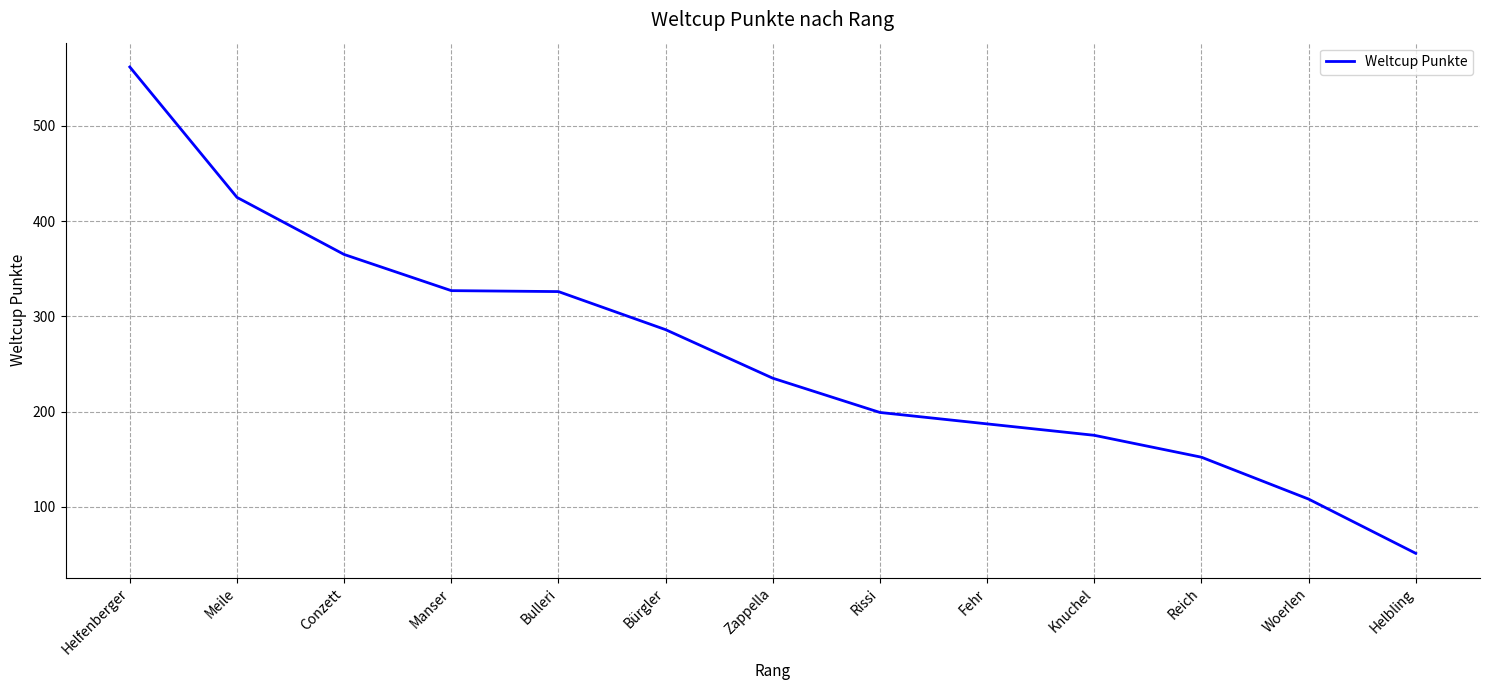

Count the number of categories in the chart.

13